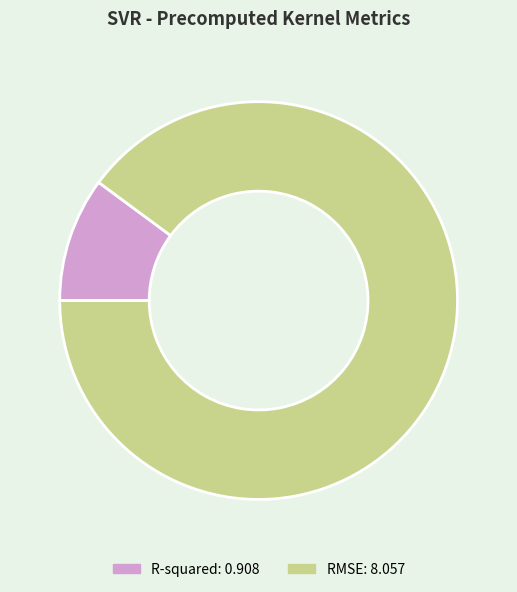

Is the sum of R-squared and RMSE greater than half?

Yes